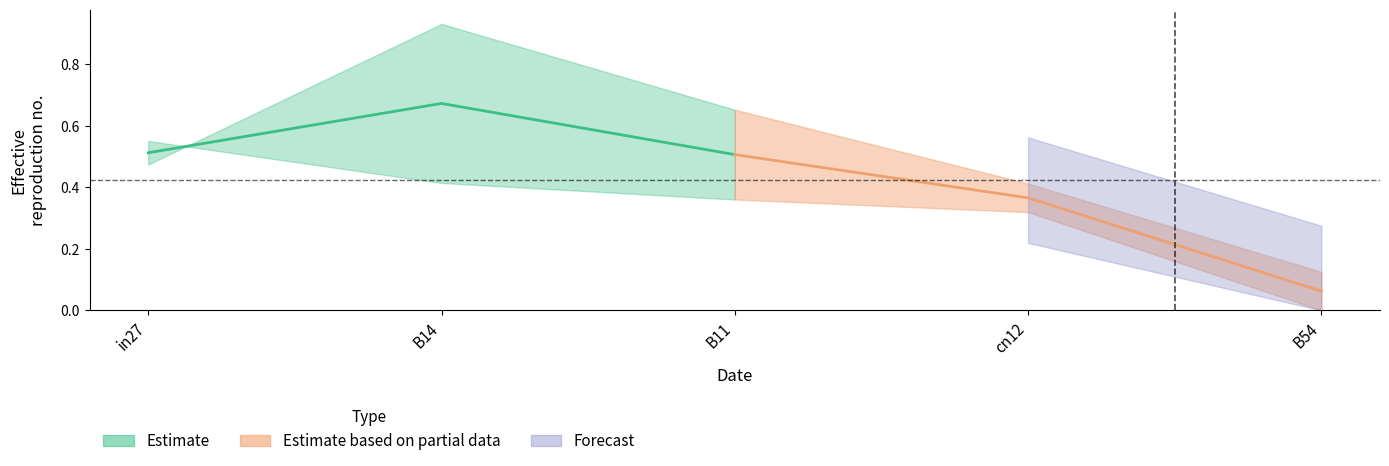

At which category is the sum across all series the highest?

B14